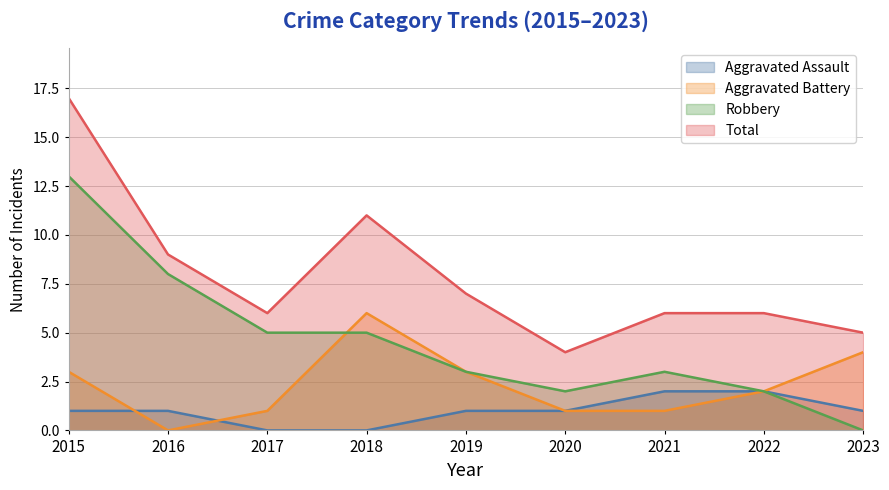

At how many categories does at least one series exceed 0?

9